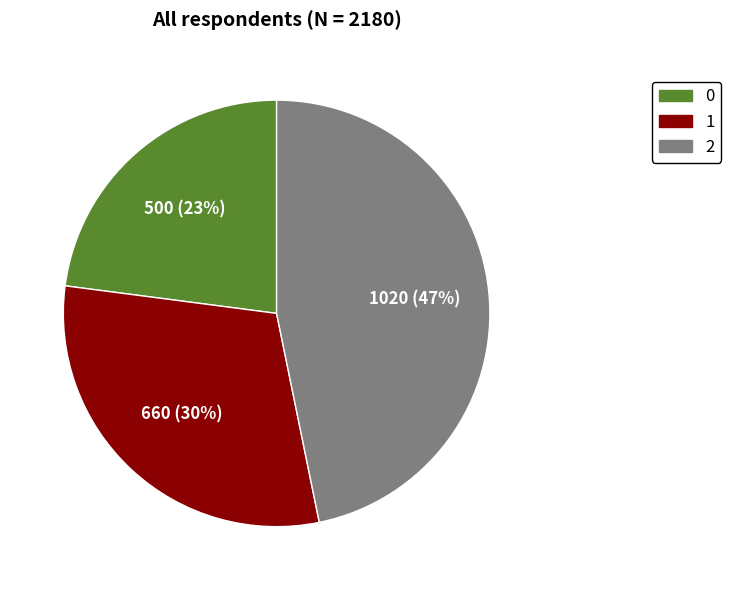

Approximately how many times larger is the value at 0 compared to 1?

0.8